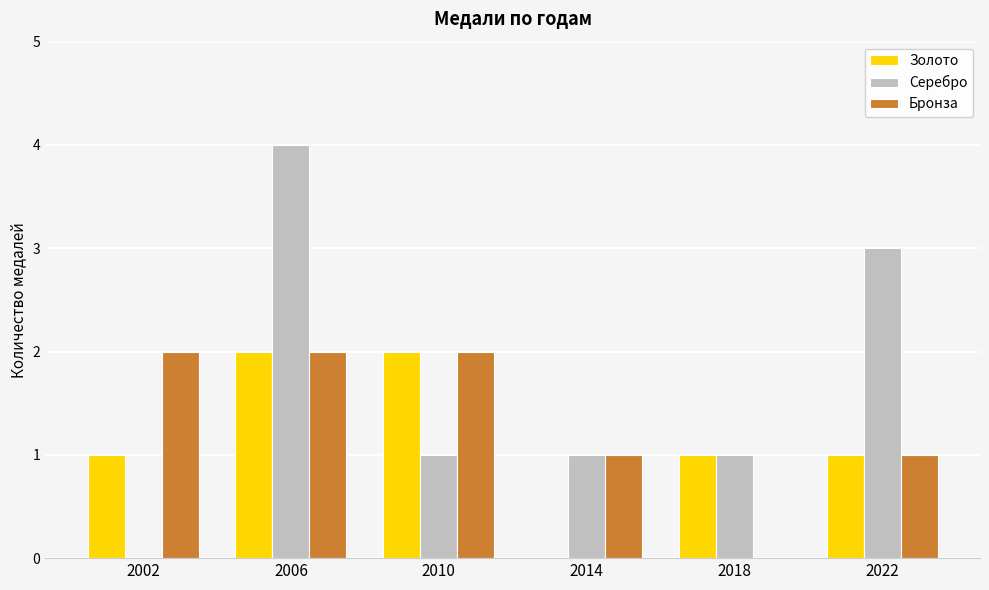

What are all the series names shown in the legend?

Золото, Серебро, Бронза